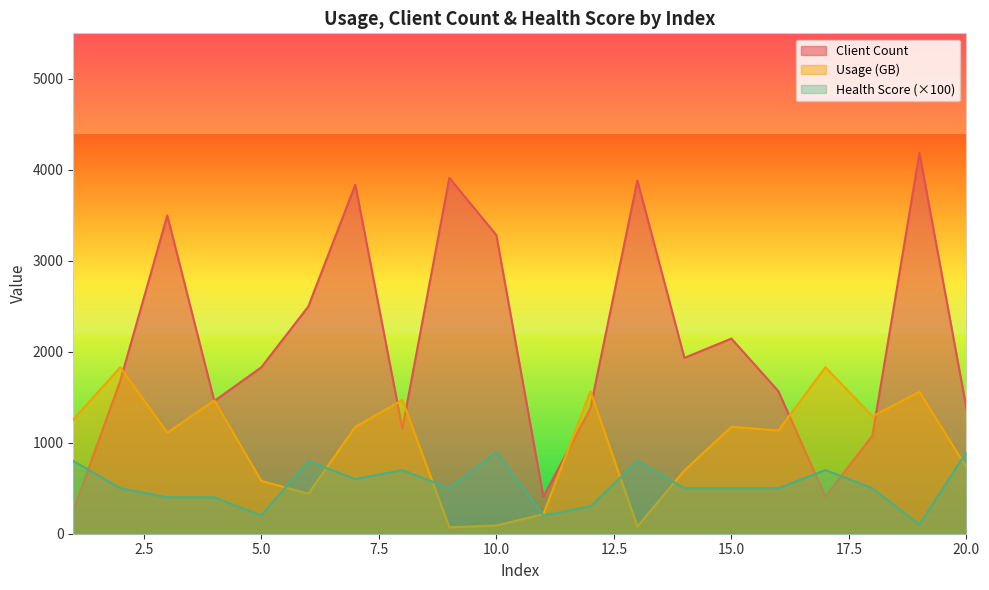

How many series are shown in this chart?

3